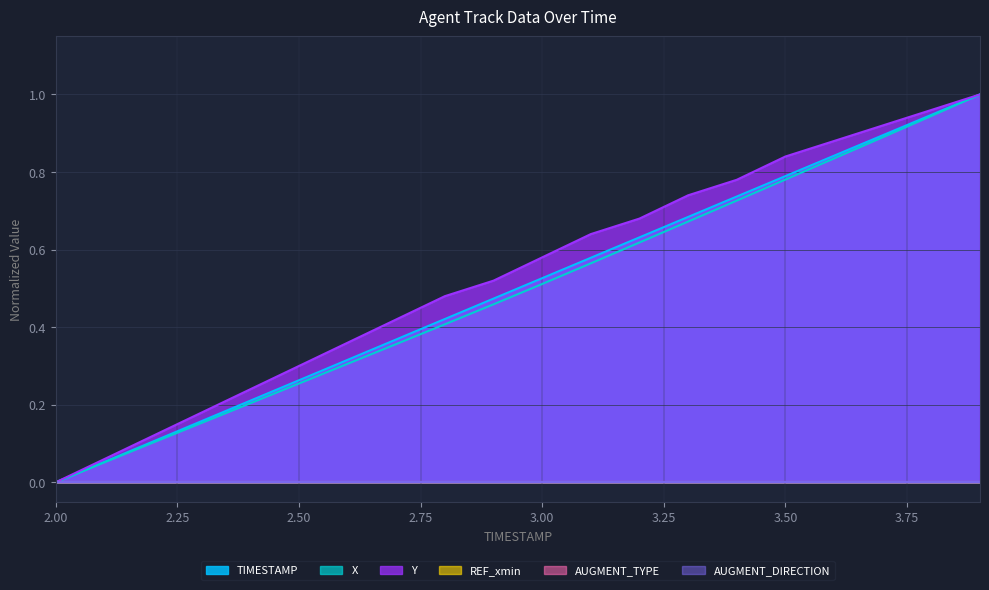

Reading right to left, what are all the values shown in this chart?

TIMESTAMP: 1.0	0.9	0.9	0.8	0.8	0.7	0.7	0.6	0.6	0.5	0.5	0.4	0.4	0.3	0.3	0.2	0.2	0.1	0.1	0.0
X: 1.0	0.9	0.9	0.8	0.8	0.7	0.7	0.6	0.6	0.5	0.5	0.4	0.4	0.3	0.3	0.2	0.2	0.1	0.1	0.0
Y: 1.0	1.0	0.9	0.9	0.8	0.8	0.7	0.7	0.6	0.6	0.5	0.5	0.4	0.4	0.3	0.2	0.2	0.1	0.1	0.0